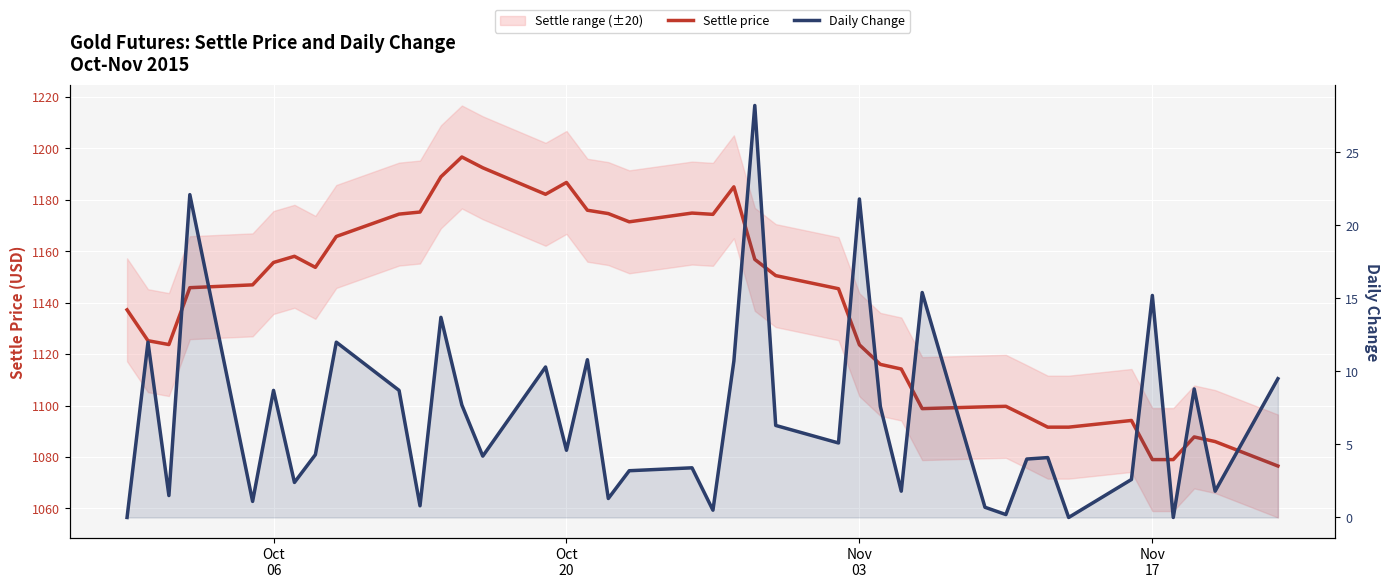

True or false: Daily Change has more than 1 points higher than both neighbors.

True